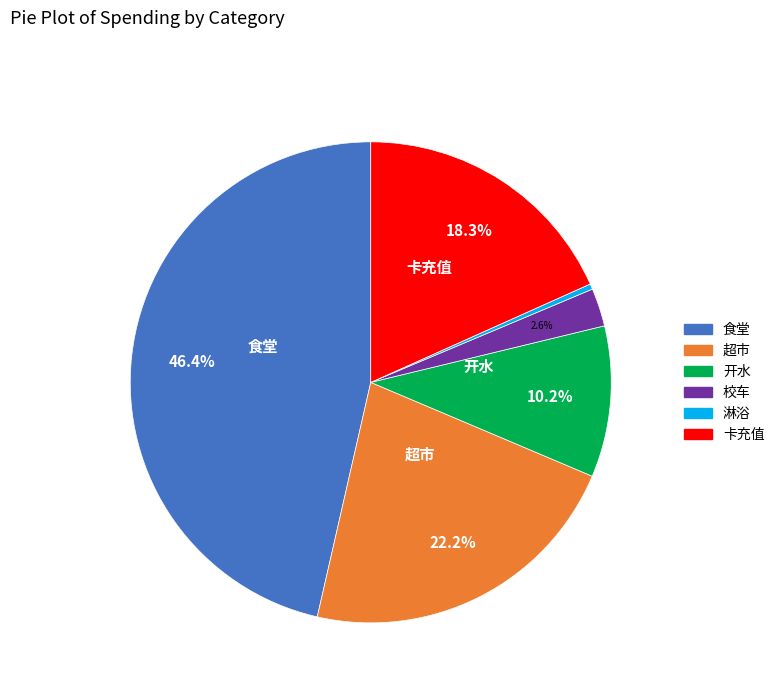

The 超市 slice represents 22% of the pie. True or false?

True